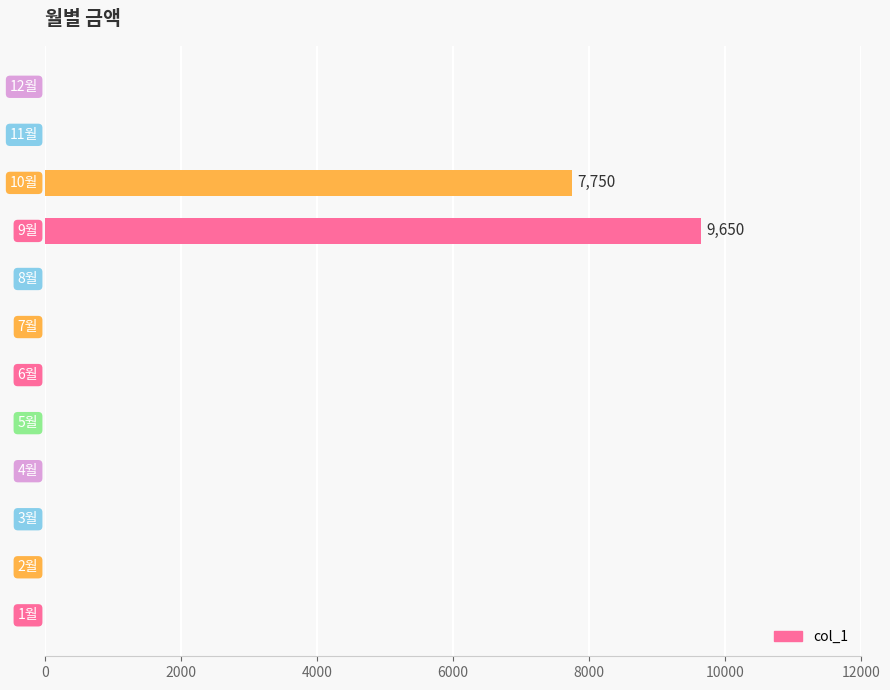

What is the maximum value shown in the chart?

9650